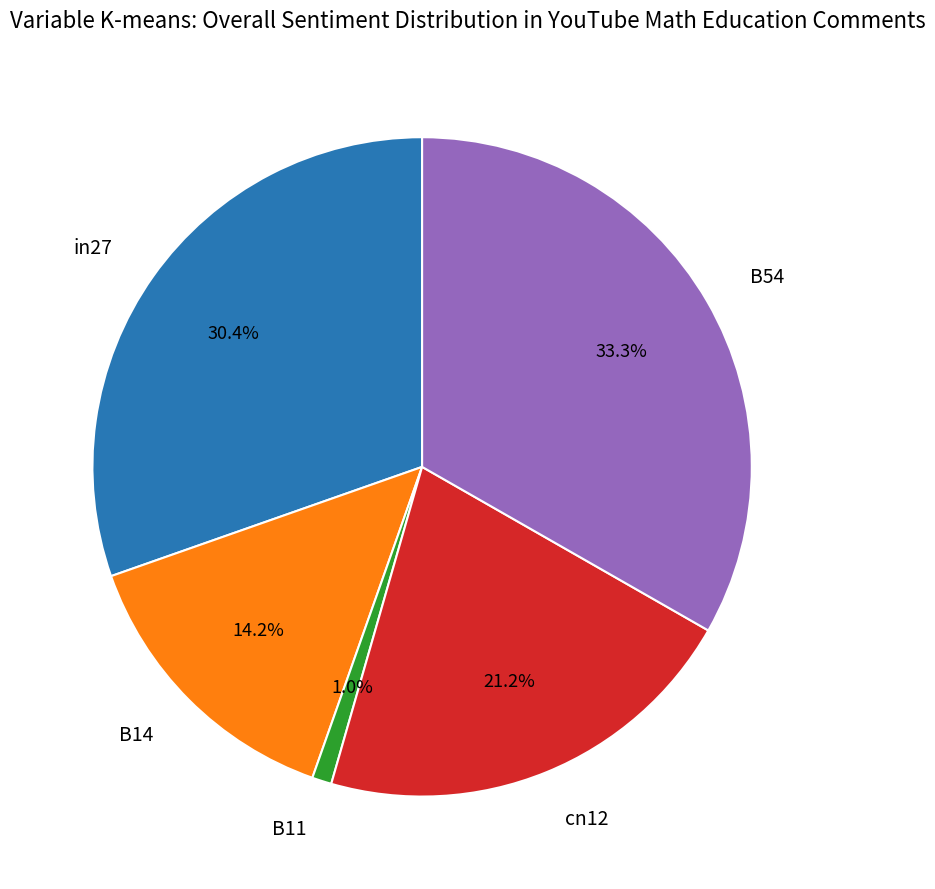

Which slice is the smallest?

B11